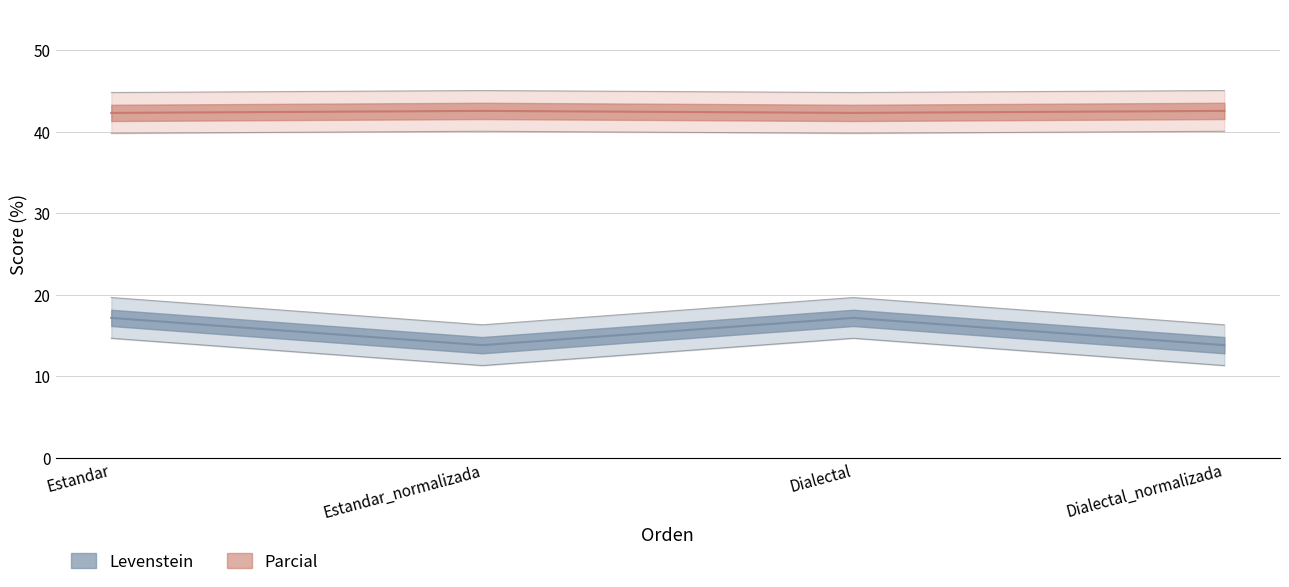

The value of Levenstein at Estandar is 30.2. True or false?

False